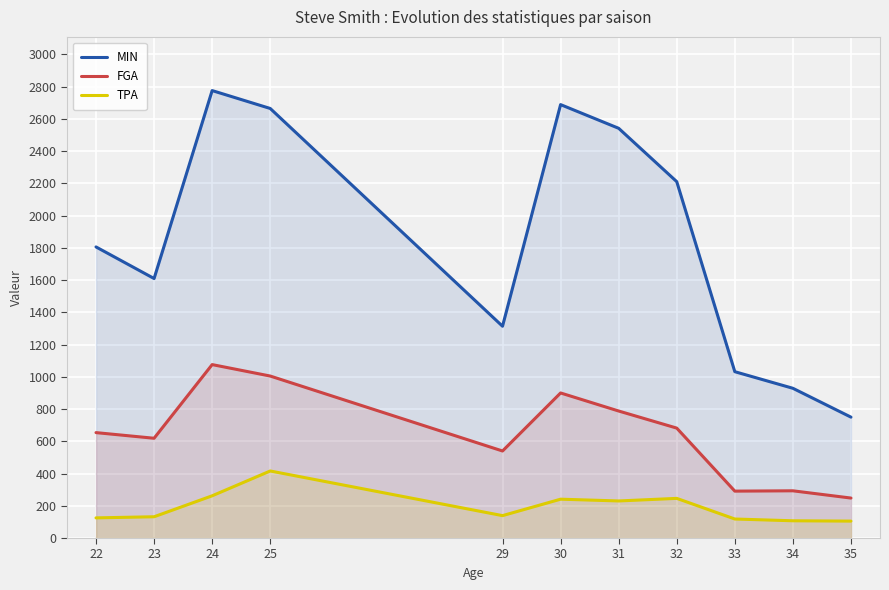

How many interior local valleys does the MIN series have?

2